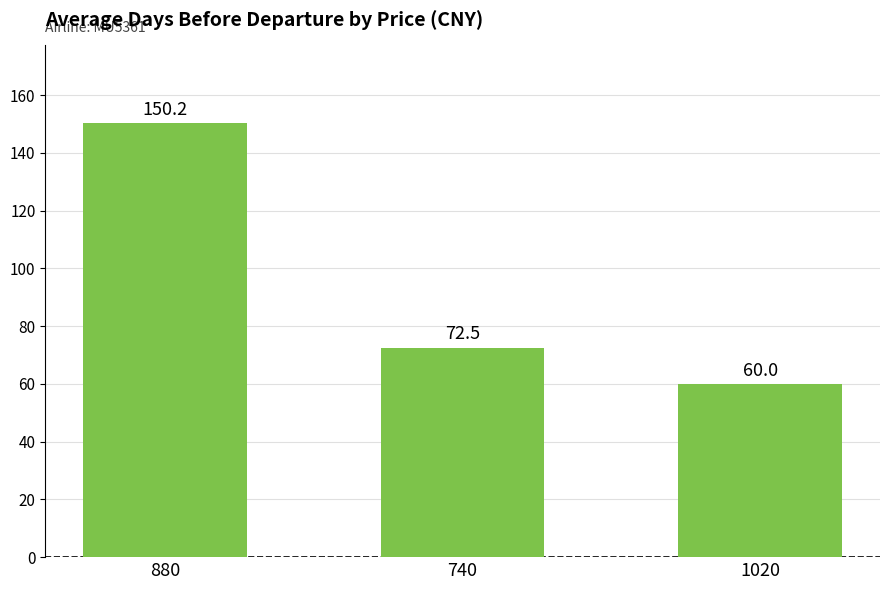

Are the bars grouped side by side (vs. stacked)?

No